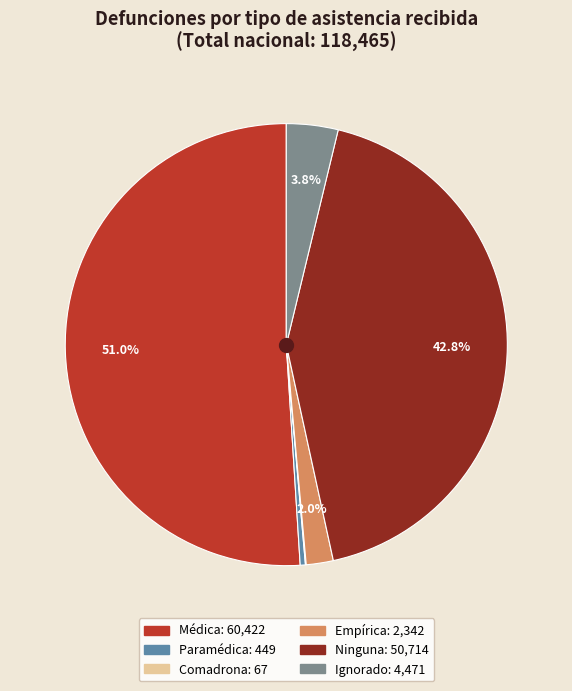

Which slice is the largest?

Médica